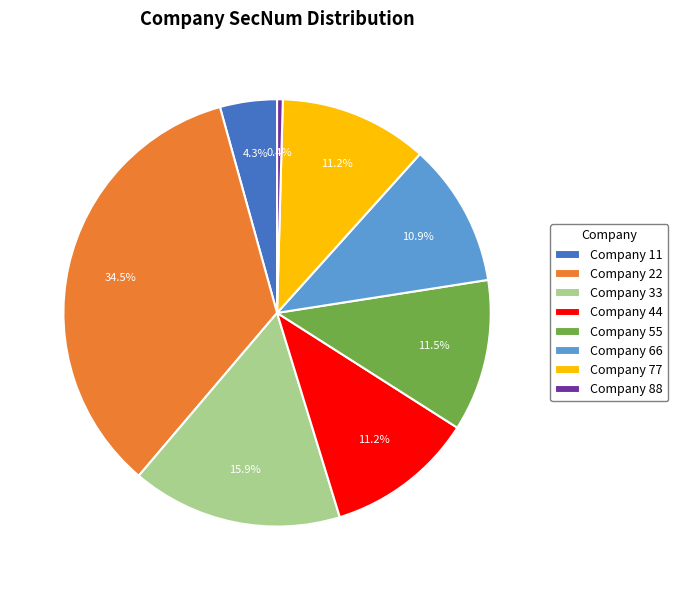

Count the number of slices in the pie.

8